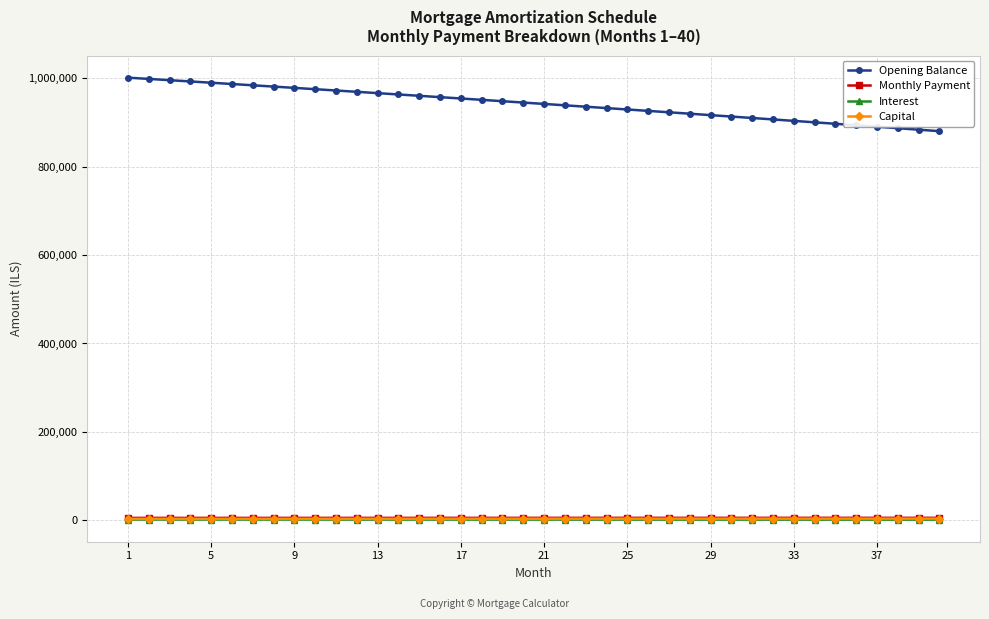

True or false: Monthly Payment and Capital cross at least once.

False